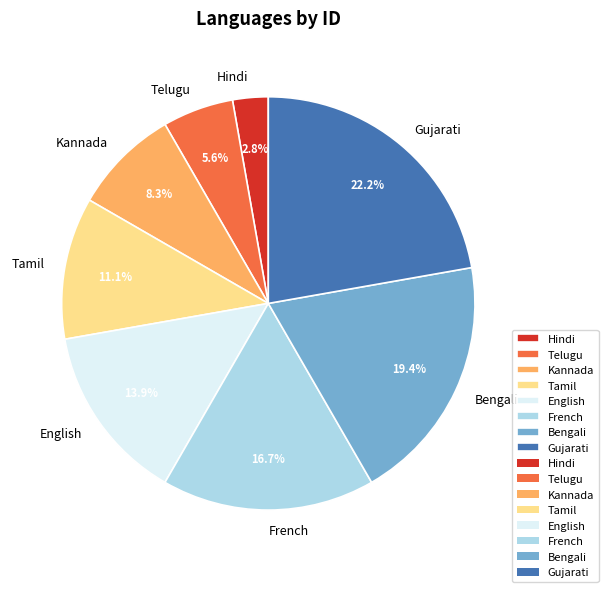

How many slices are in this pie chart?

8